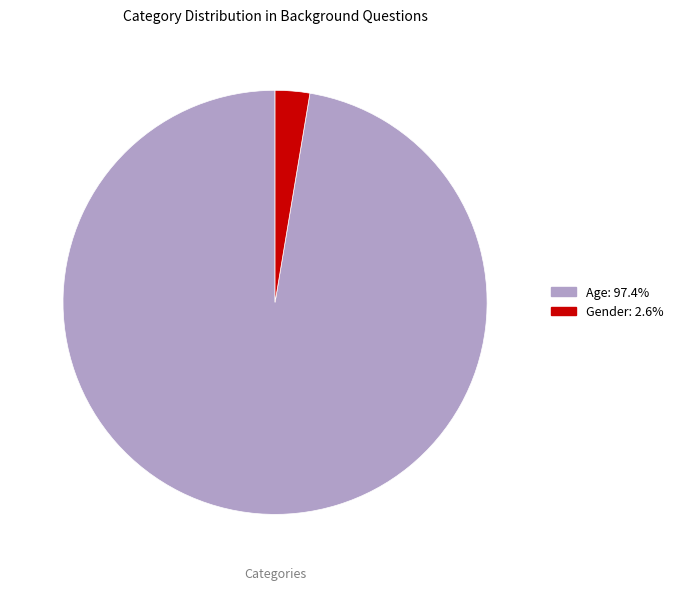

Do Age and Gender together represent more than half of the pie?

Yes